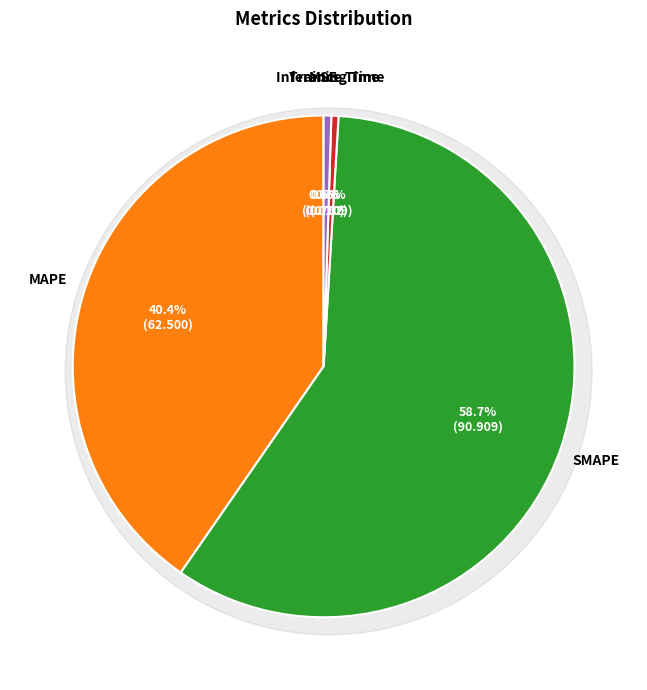

What is the change in value from SMAPE to Training Time?

-90.2